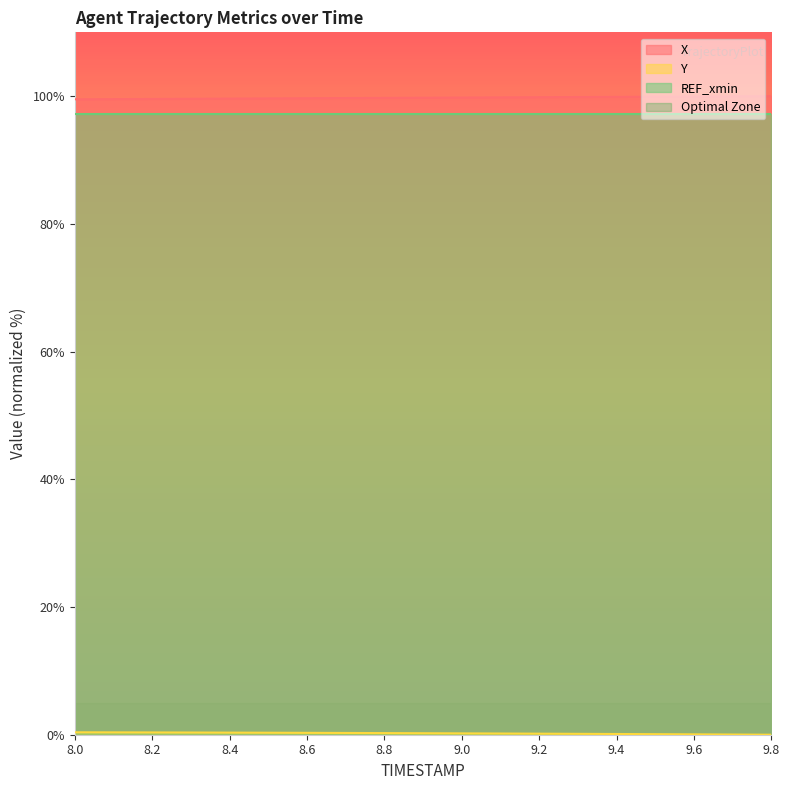

Which series changed the most between 9.0 and 9.7?

X